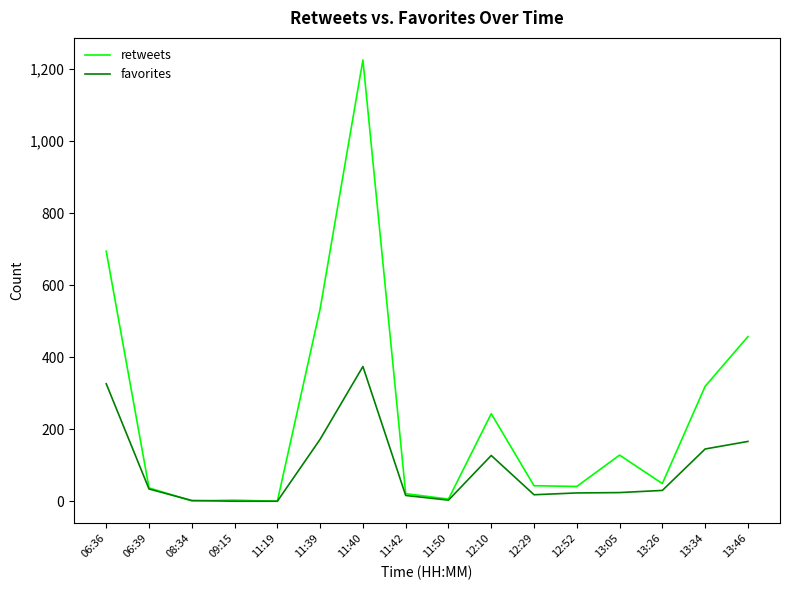

What is the total value across all series at 09:15?

3